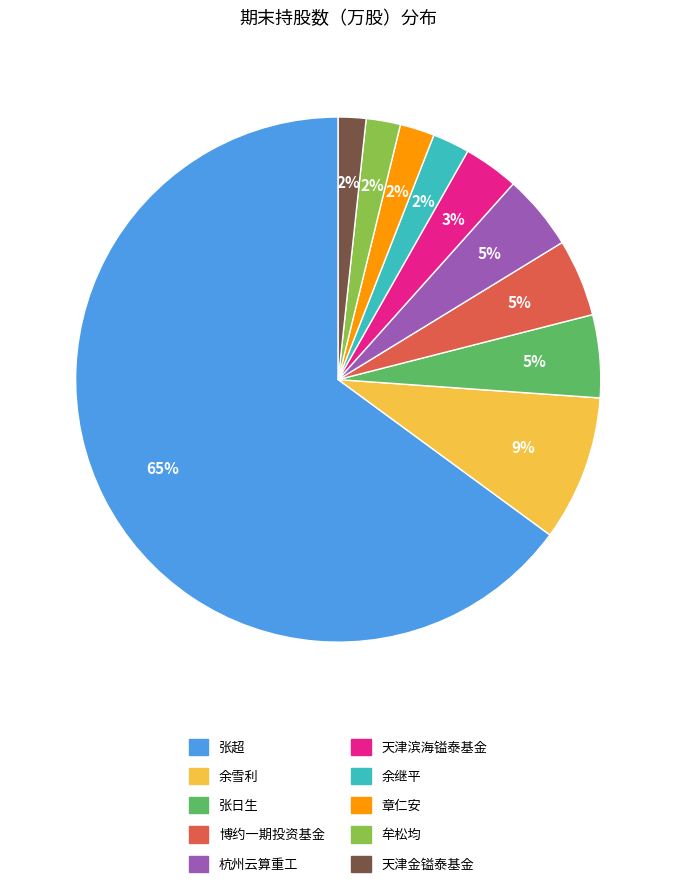

To the nearest percent, what is the average slice percentage?

10%